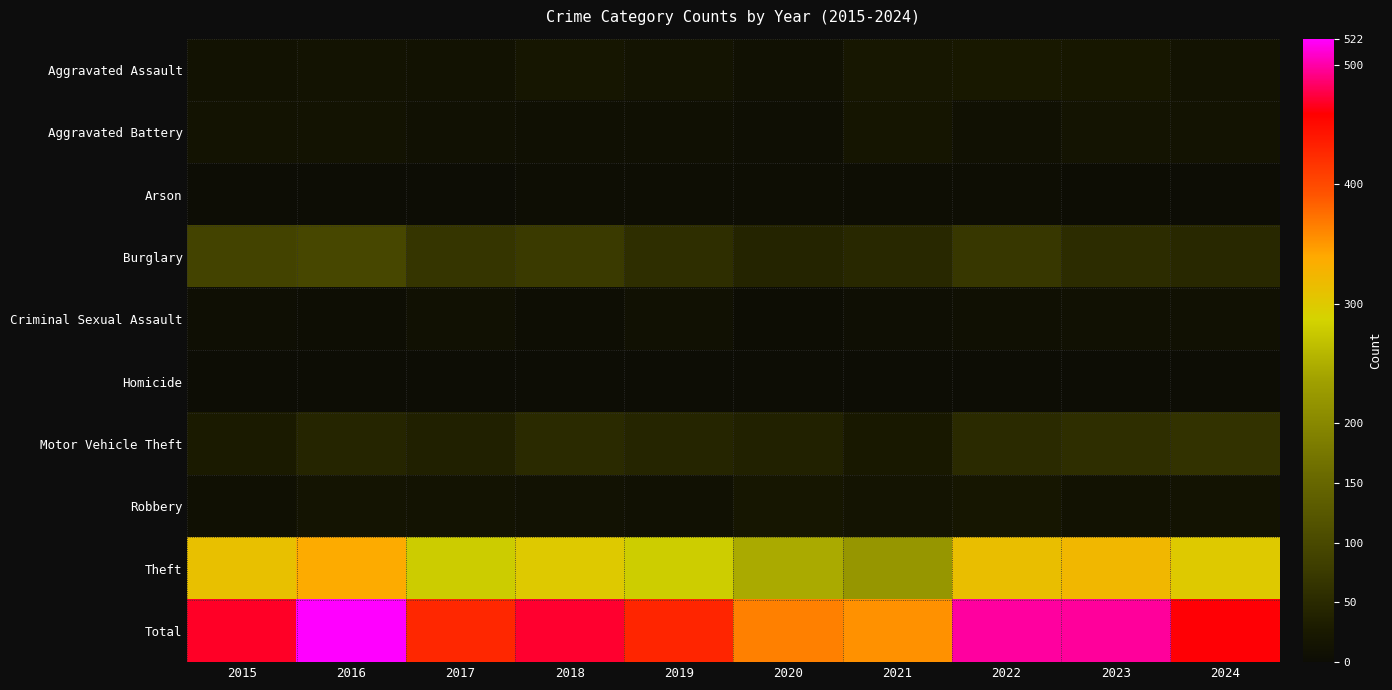

At which category does the chart reach its minimum across all series?

2016